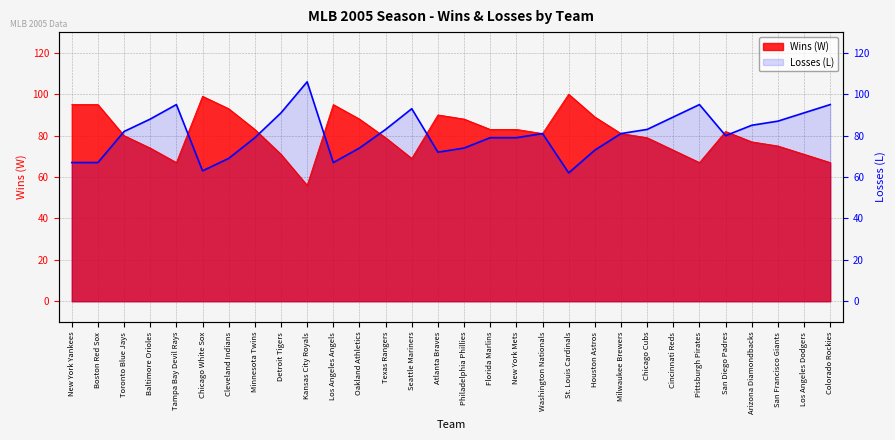

Read the Wins (W) value at Arizona Diamondbacks, to the nearest 5.

75